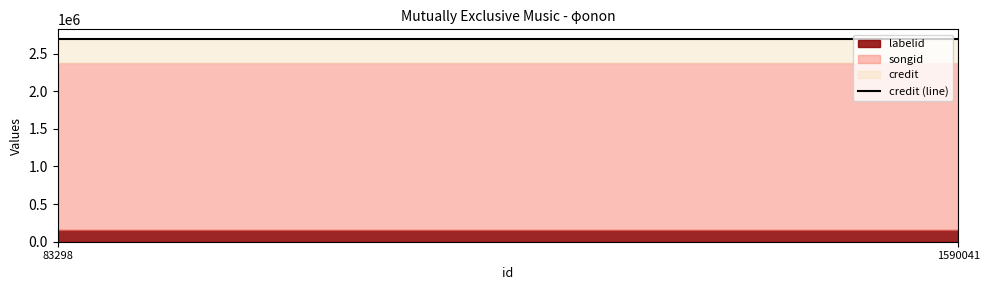

The value of labelid at 83298 is 222957. True or false?

False